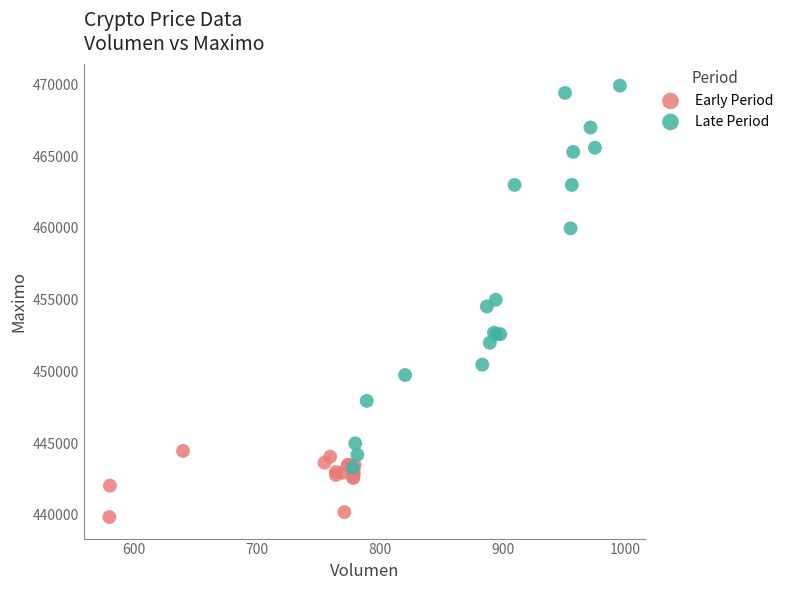

Which series reaches the maximum Y coordinate?

Late Period